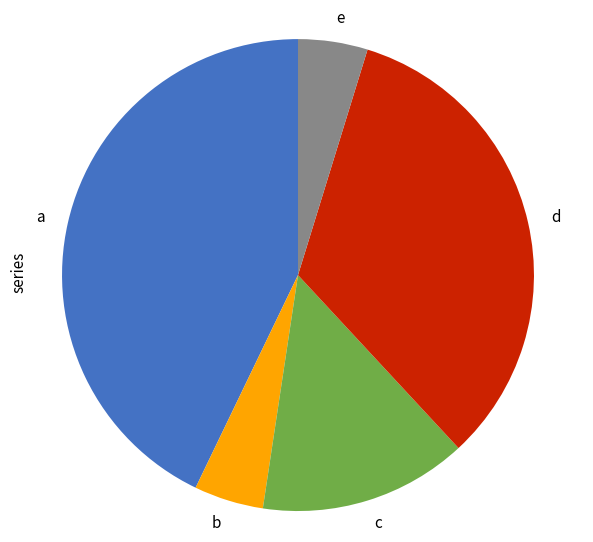

Is there a majority slice in this chart?

No